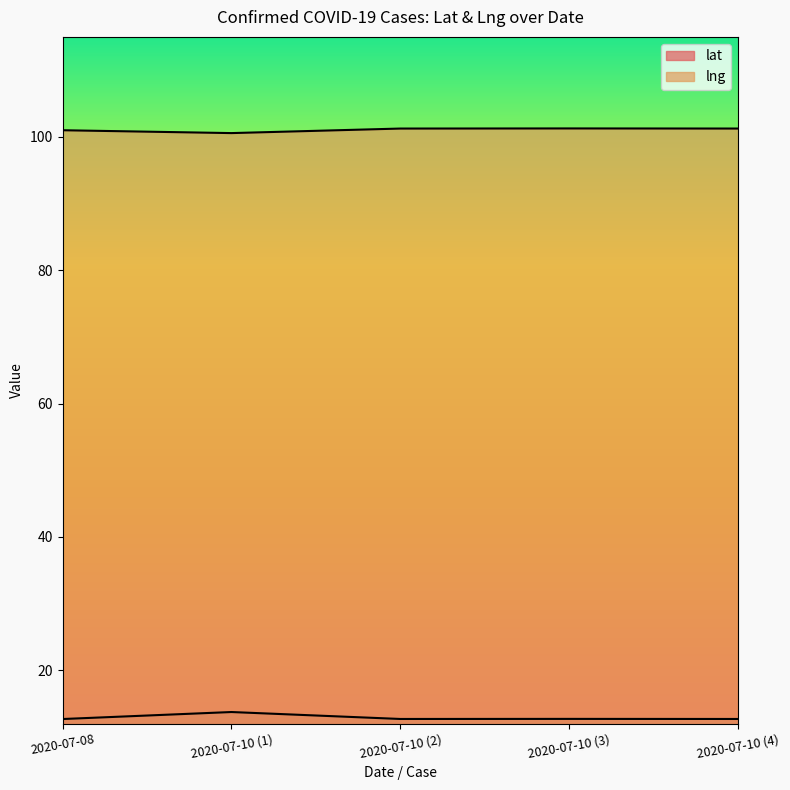

What is the label of the 1st point from the right?

2020-07-10 (4)